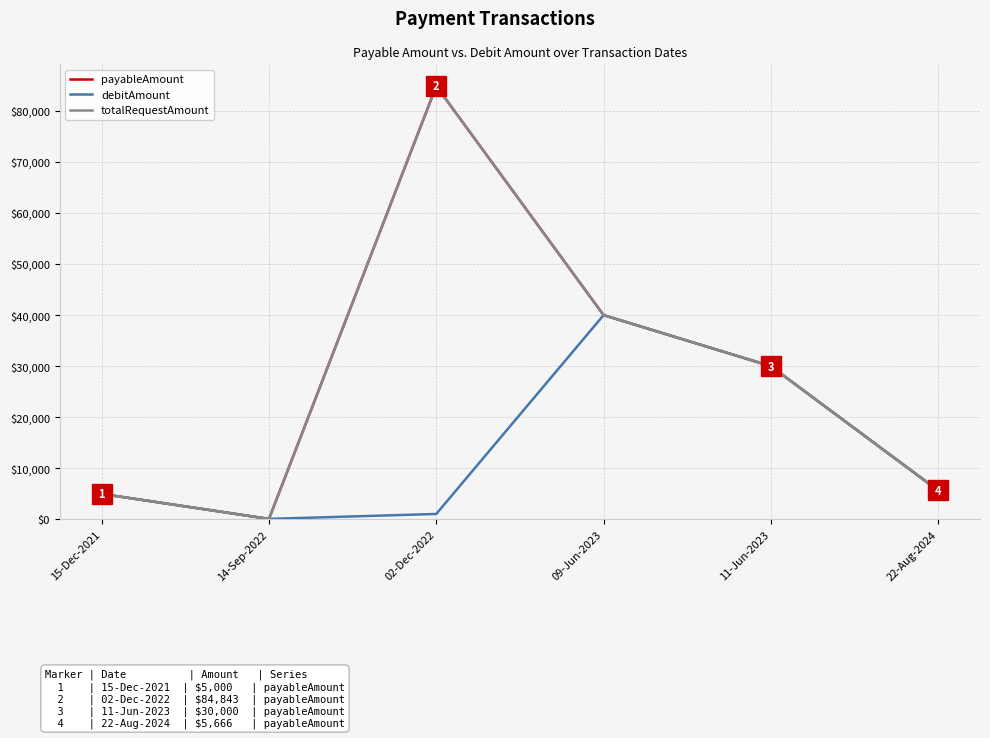

Does the chart display data point markers on the line(s)?

No